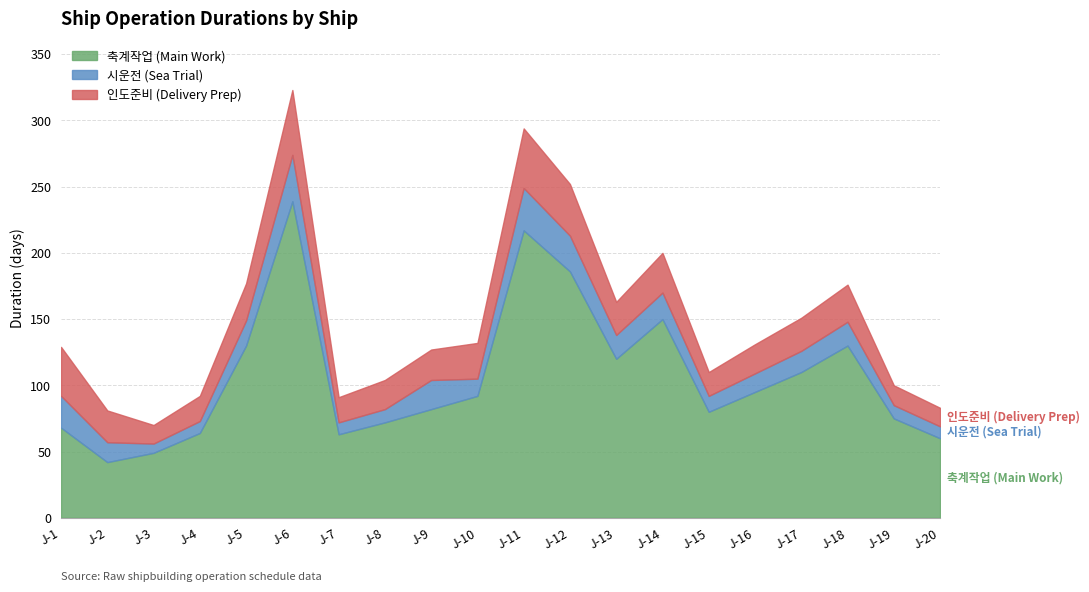

At how many categories does at least one series exceed 55?

18